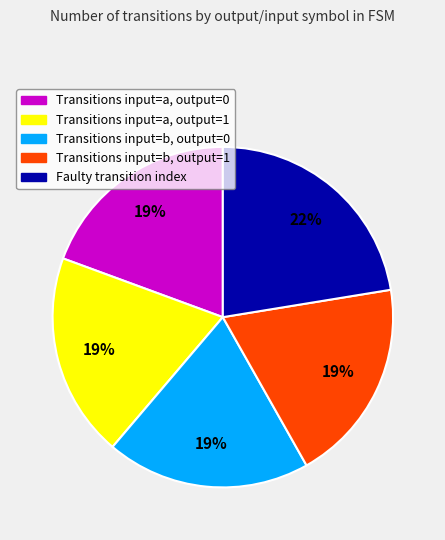

To the nearest percent, what percentage of the pie is Transitions input=b, output=0?

19%